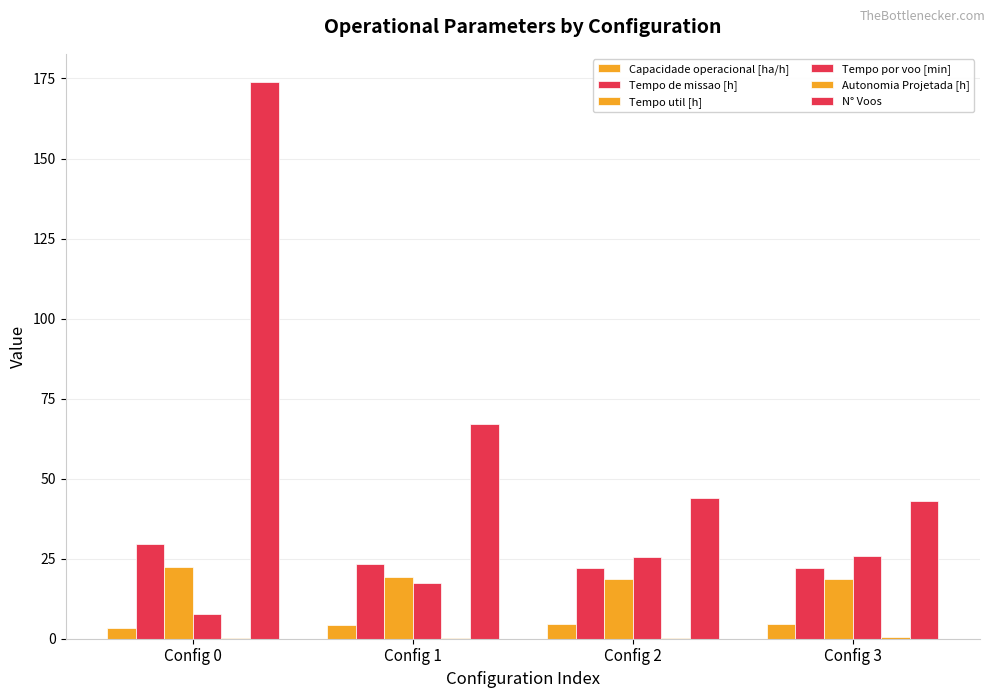

Which series has the largest total across all categories?

N° Voos